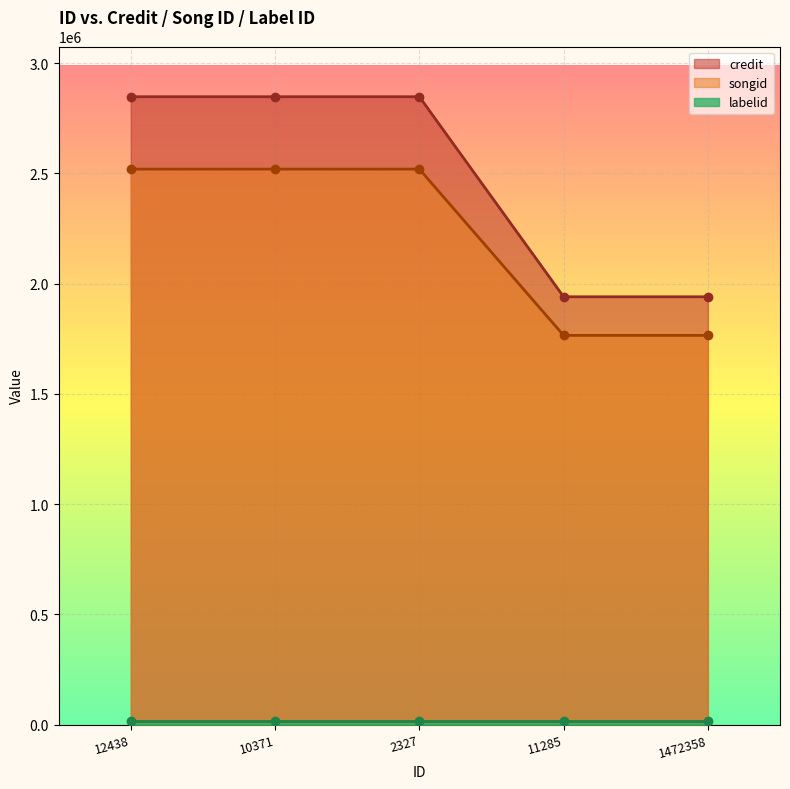

Rank the categories by songid value from highest to lowest.

2327, 12438, 10371, 11285, 1472358